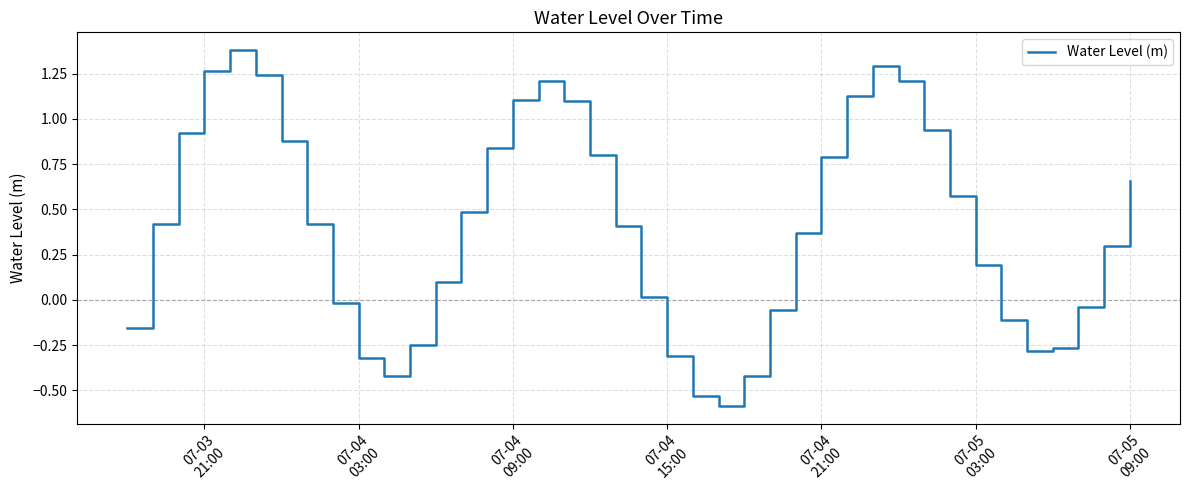

What is the greatest value displayed?

1.4